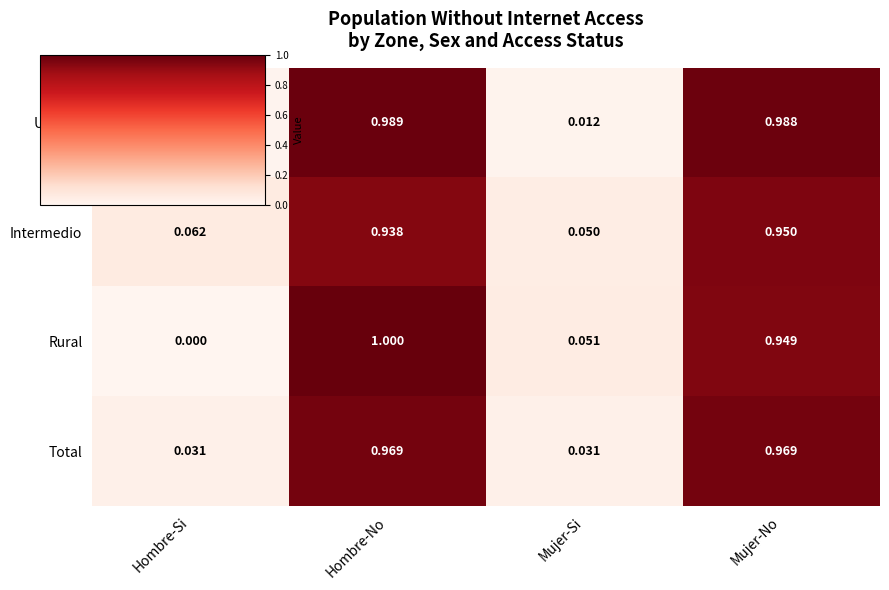

At Hombre-Si, list the series in order from smallest to largest.

Rural, Urbano, Total, Intermedio